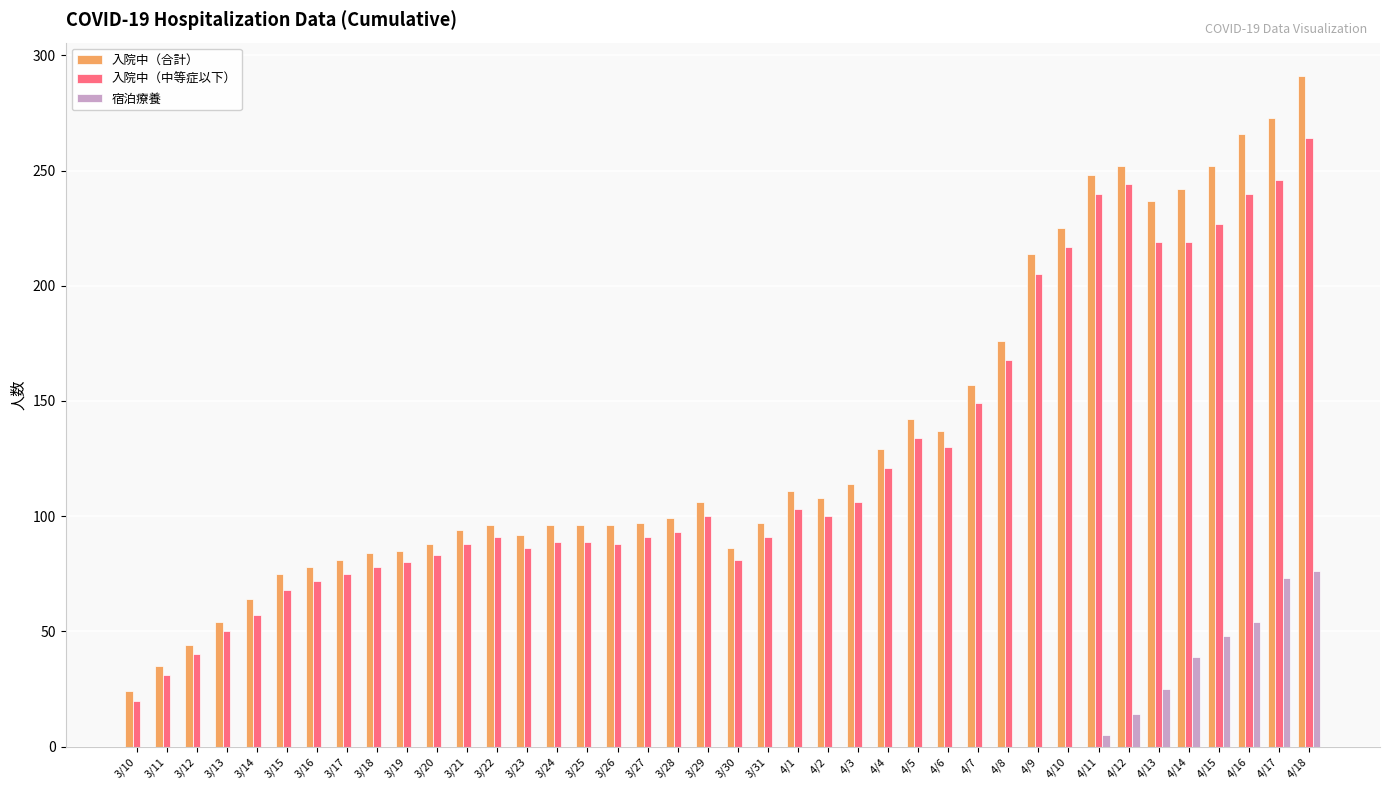

At which label does 入院中（合計） reach its peak?

4/18